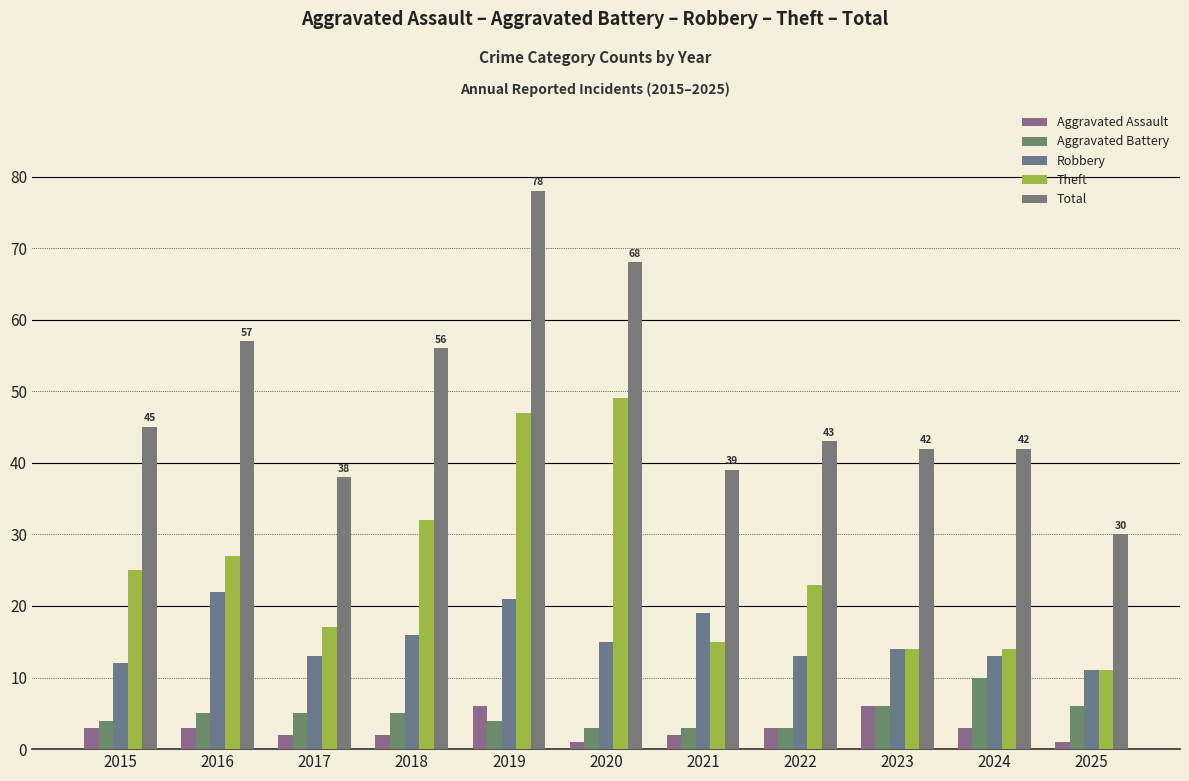

Which series has the widest spread of values?

Total